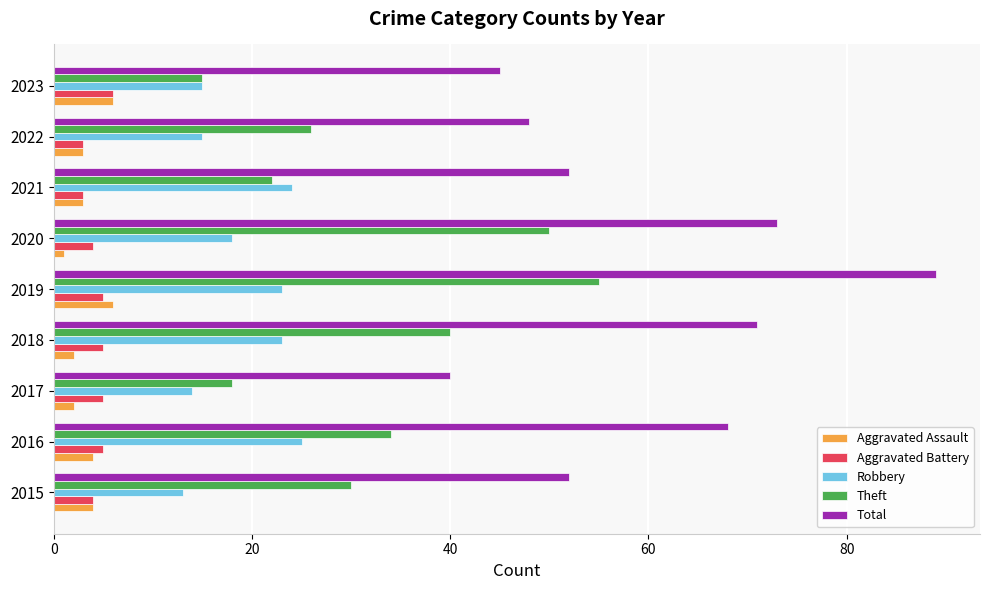

Read the Robbery value at 2017.

14